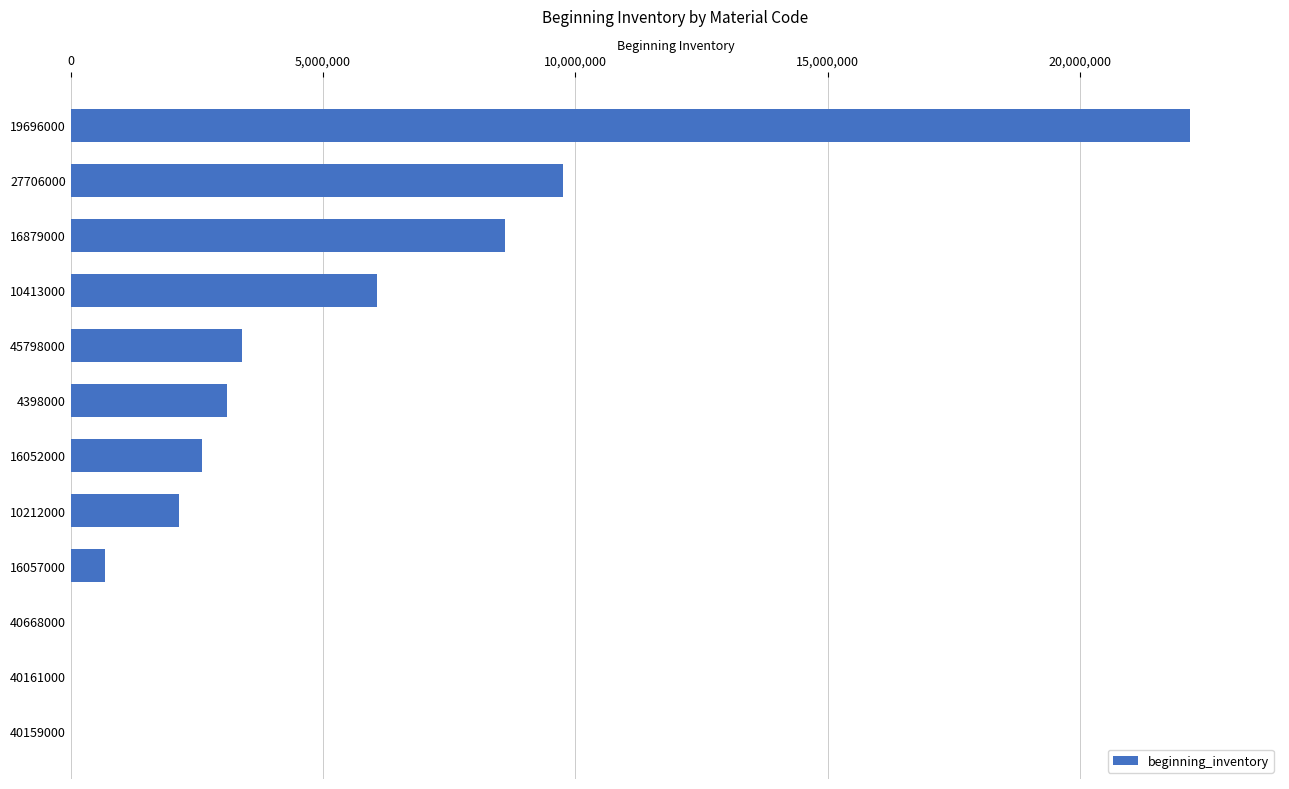

True or false: the data shows 11197408.9 at 40161000.

False